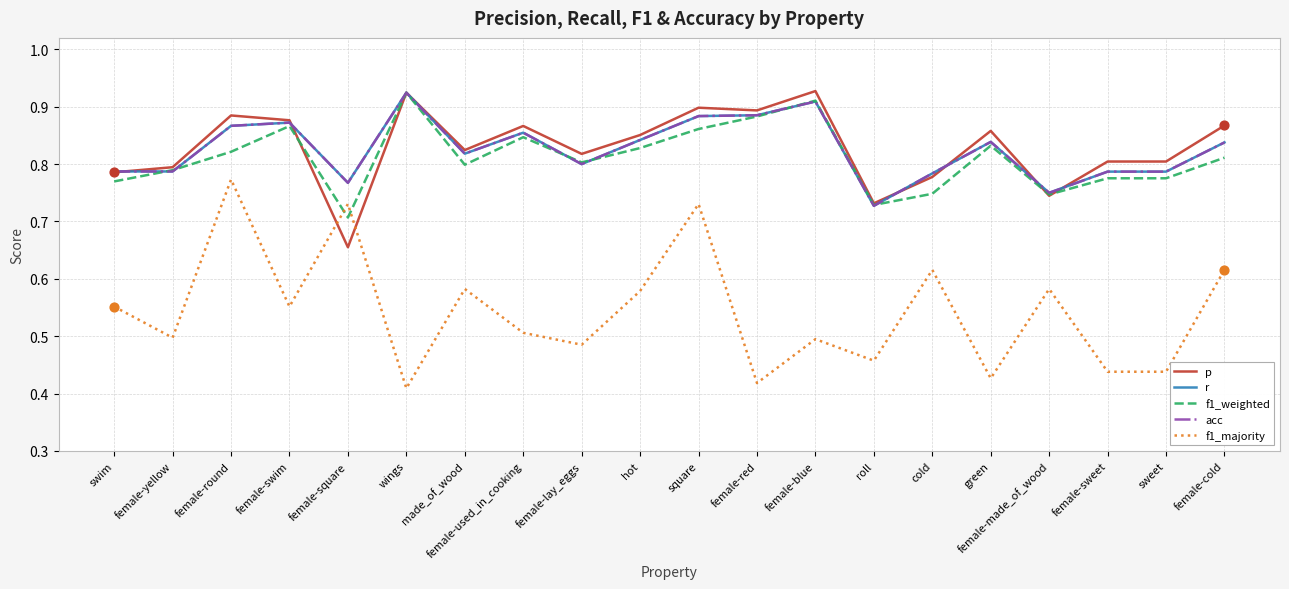

At how many categories does at least one series exceed 0?

20